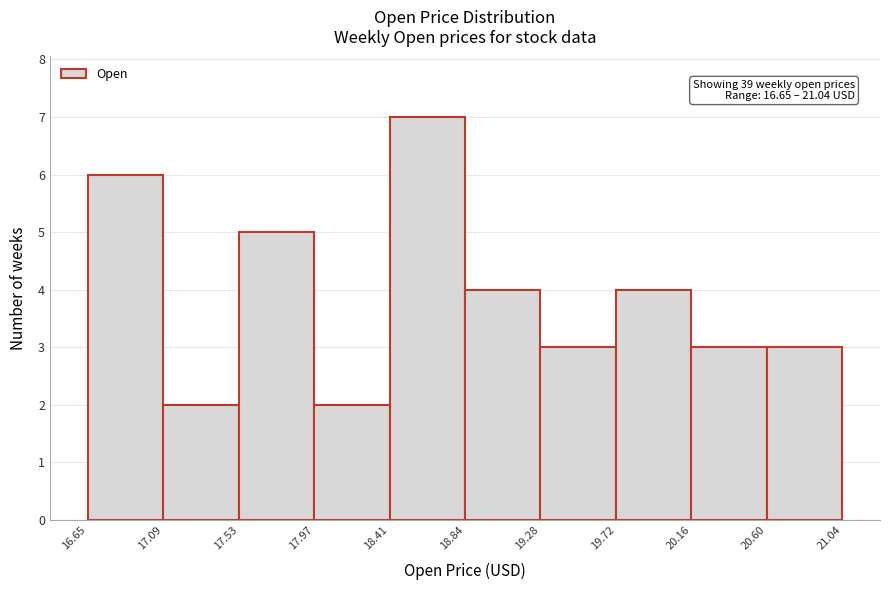

Over which range of the x-axis is the bar tallest?

18.41 to 18.84